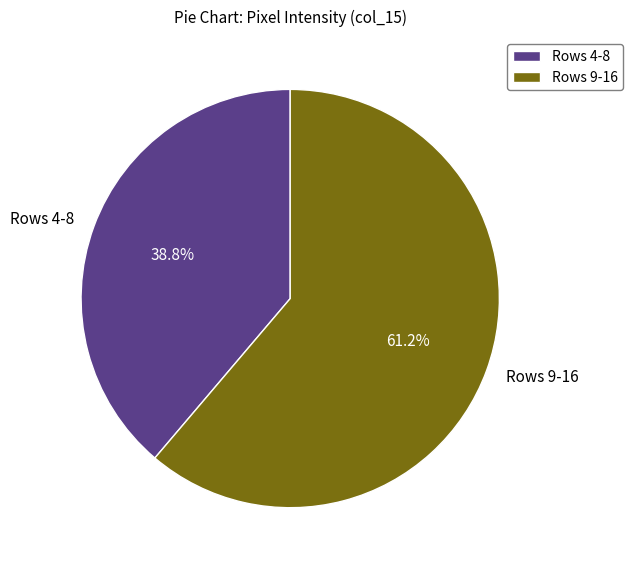

Count the number of slices in the pie.

2